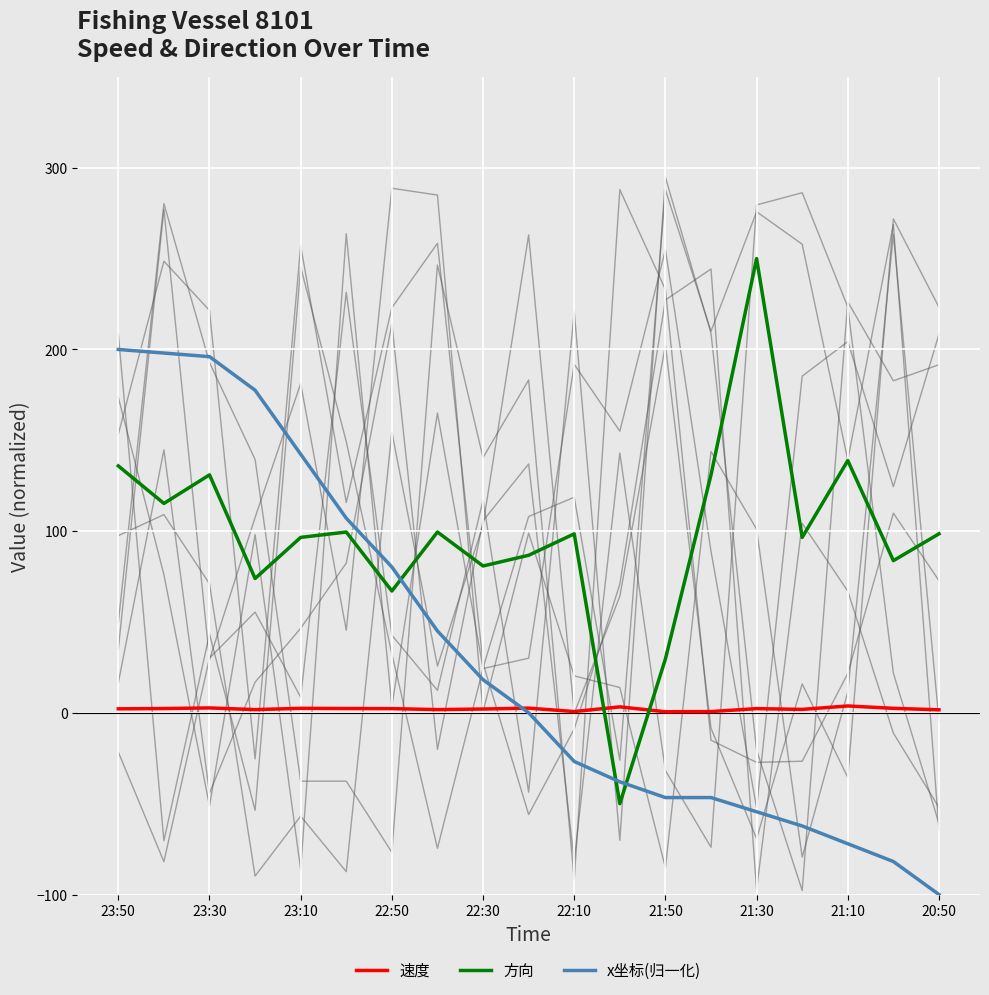

What is the approximate value of x坐标(归一化) at 21:30?

-54.5